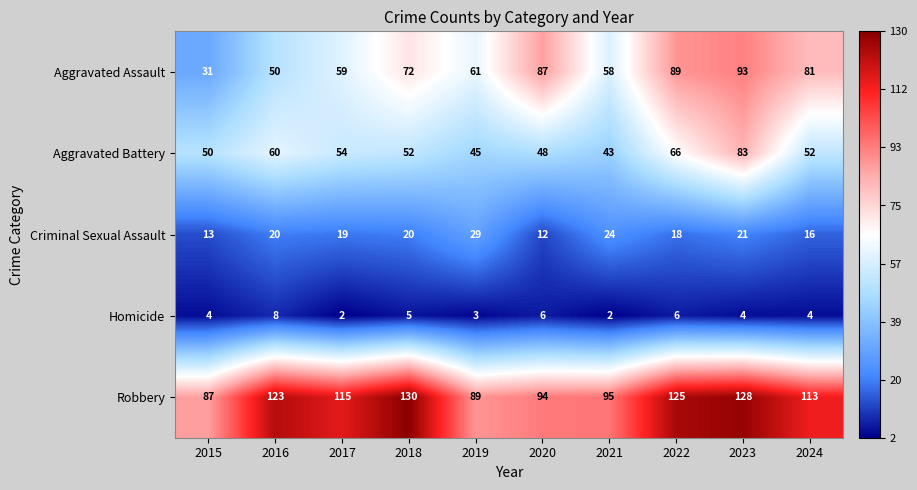

What is the spread (max minus min) of values at 2015?

83